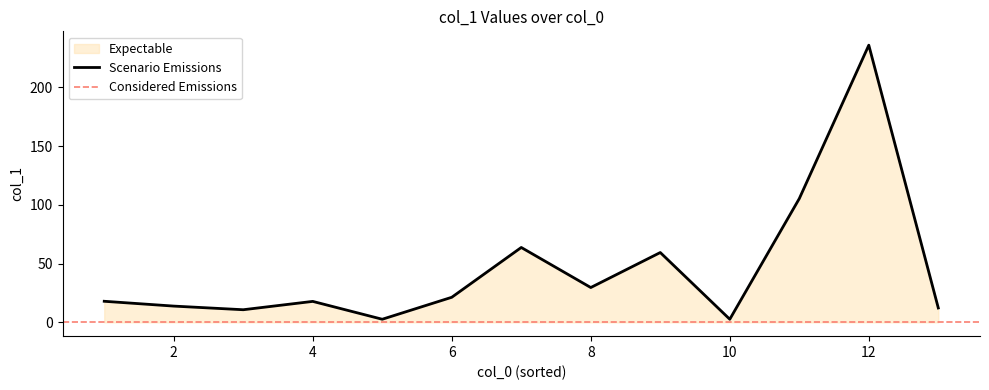

The value of Scenario Emissions at 4 is 17.8. True or false?

True